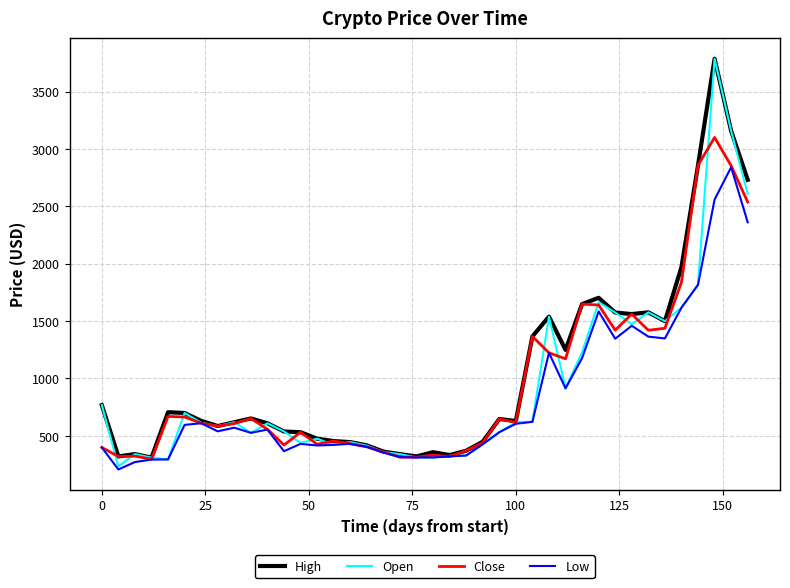

What is the minimum value for High?

310.3